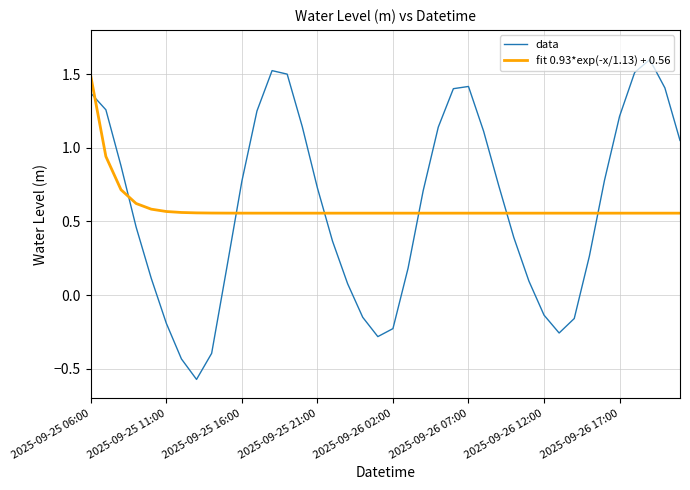

What is the maximum value for data?

1.6